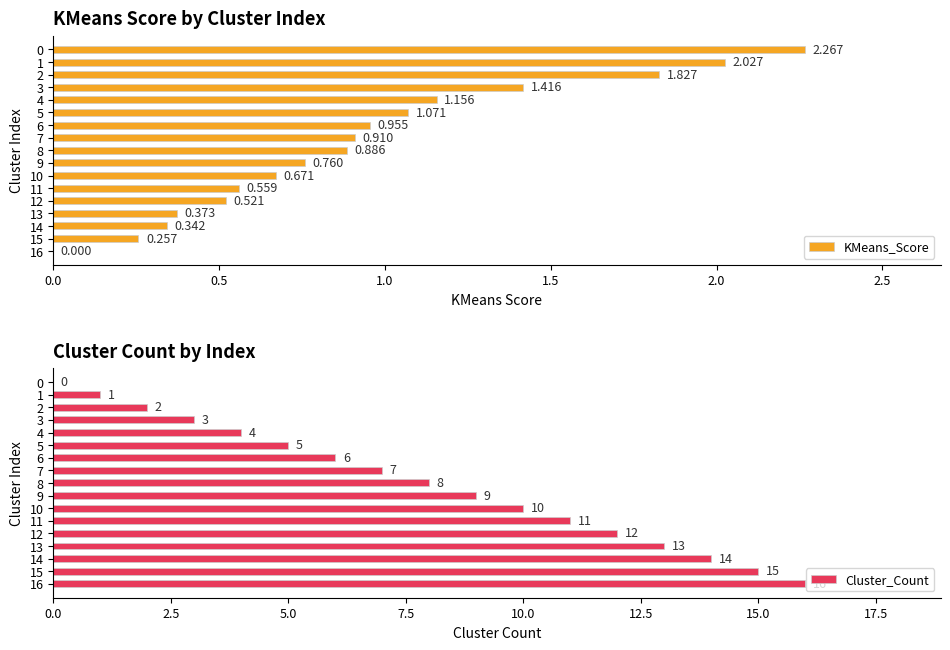

Where is KMeans_Score nearest to the value 1?

6